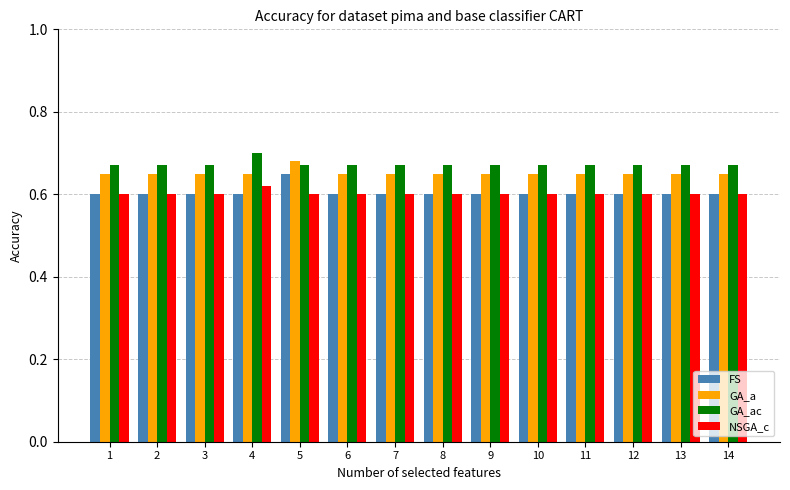

At how many categories does at least one series exceed 0?

14